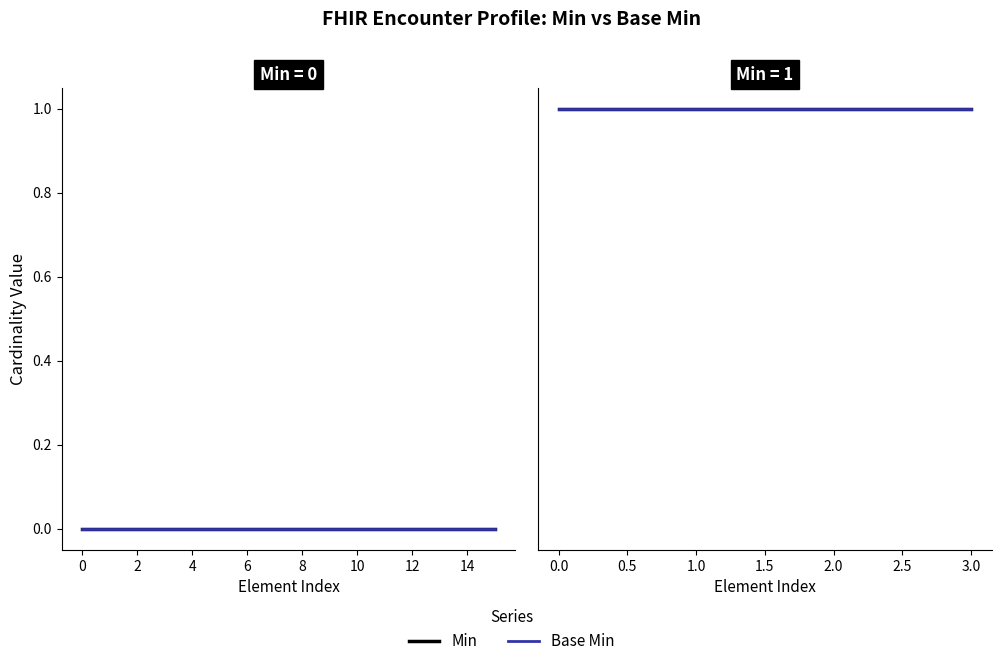

True or false: Min has more than 2 interior local peaks.

False